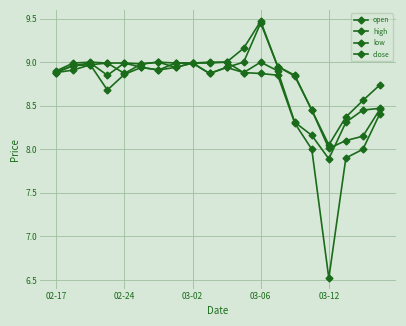

Count the number of data series in this chart.

4